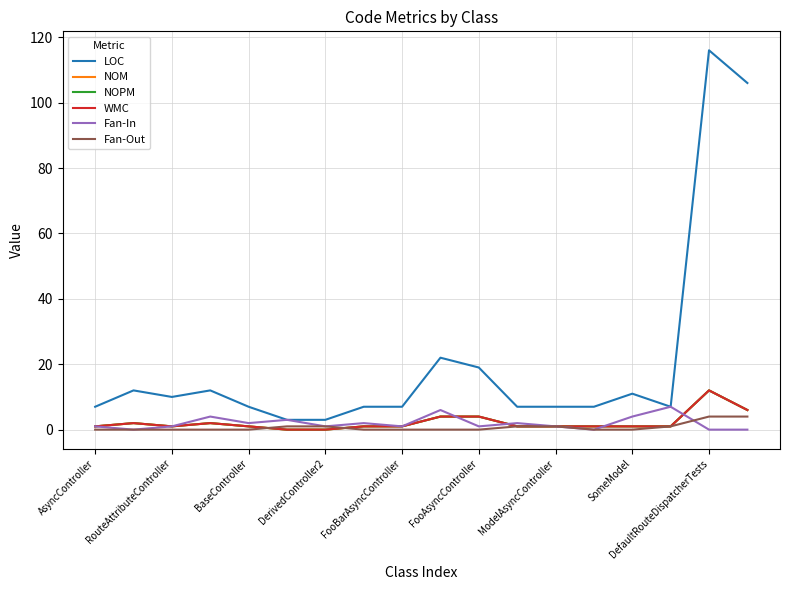

Does the chart display data point markers on the line(s)?

No